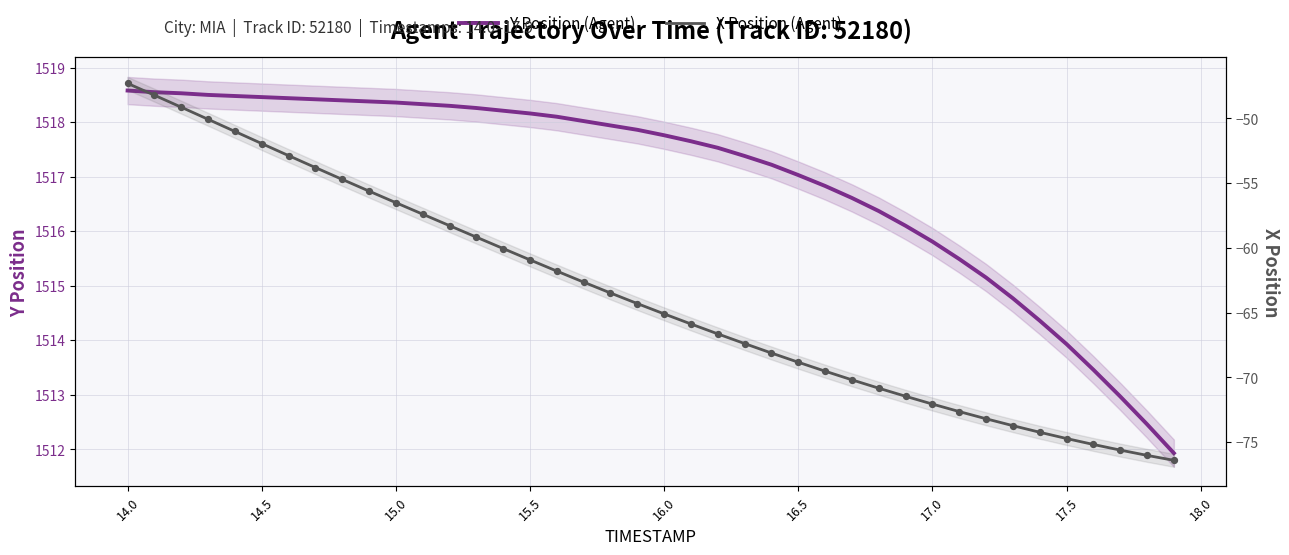

Is the value of X Position (Agent) at 28 greater than the value of Y Position (Agent) at 39?

No